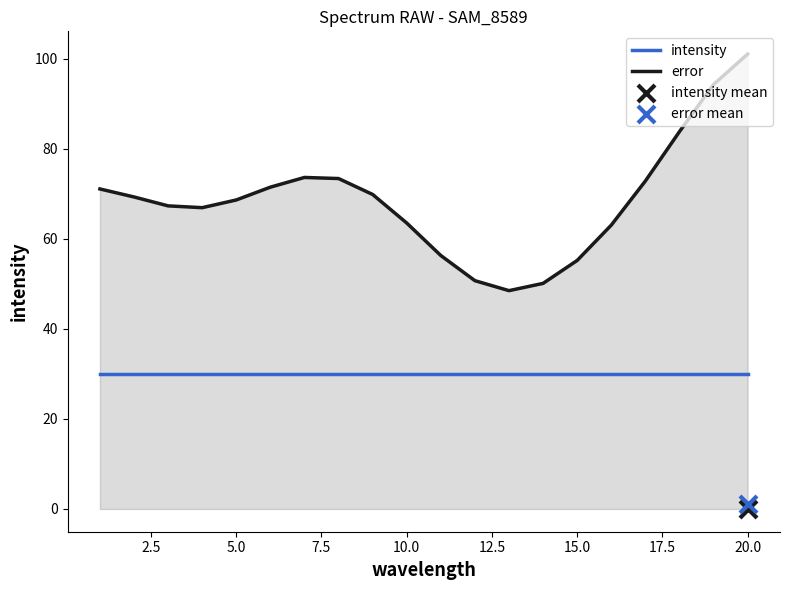

What is the maximum value for error?

101.1